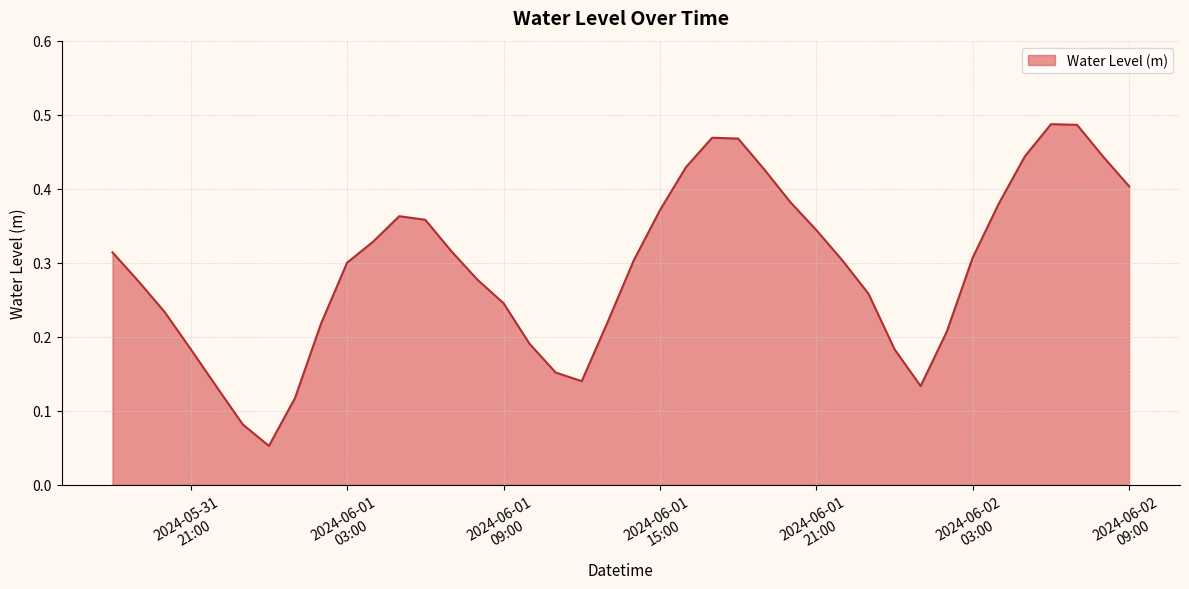

Reading right to left, what are all the values shown in this chart?

0.4	0.4	0.5	0.5	0.4	0.4	0.3	0.2	0.1	0.2	0.3	0.3	0.3	0.4	0.4	0.5	0.5	0.4	0.4	0.3	0.2	0.1	0.2	0.2	0.2	0.3	0.3	0.4	0.4	0.3	0.3	0.2	0.1	0.1	0.1	0.1	0.2	0.2	0.3	0.3